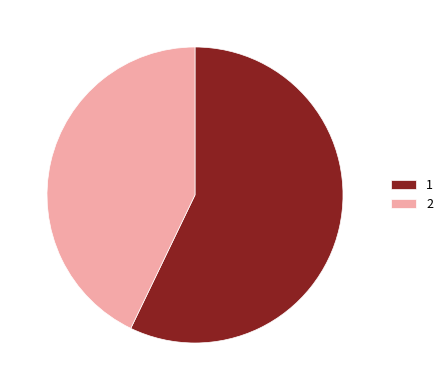

What is the ratio of the value at 1 to the value at 2?

1.3